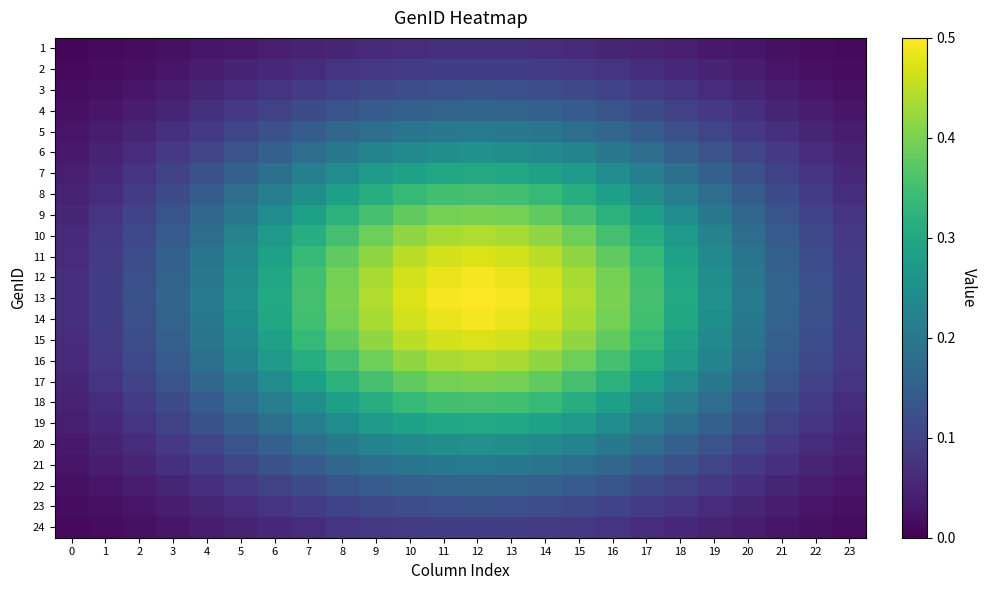

Count the number of data series in this chart.

24